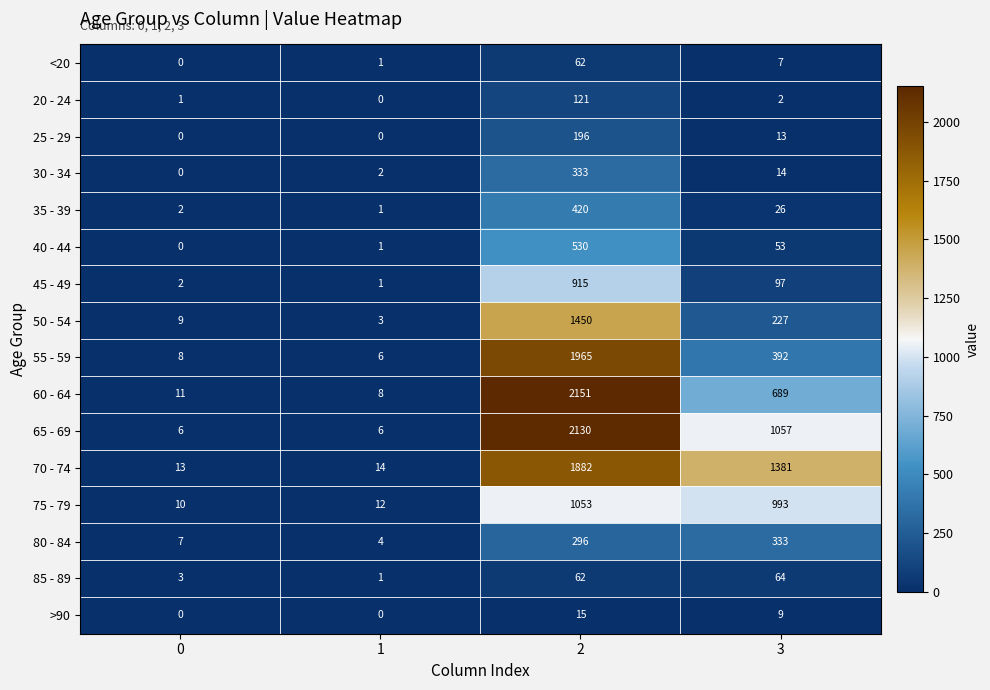

What is the difference between the second highest and second lowest values in the 80 - 84 series?

289